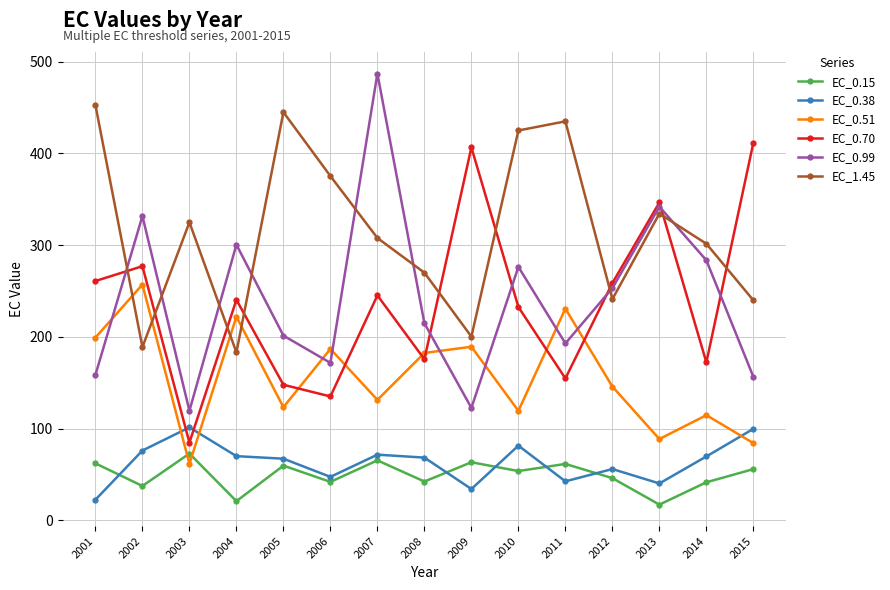

How many interior local valleys does the EC_0.99 series have?

4